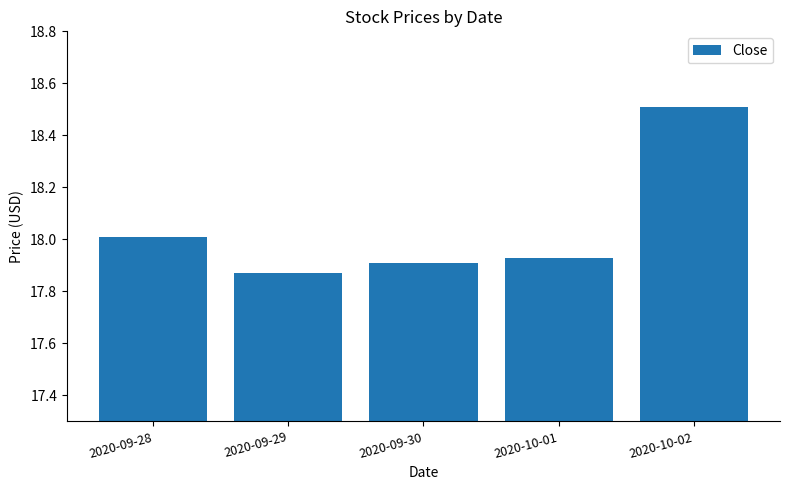

The value at 2020-09-30 is 17.9. True or false?

True